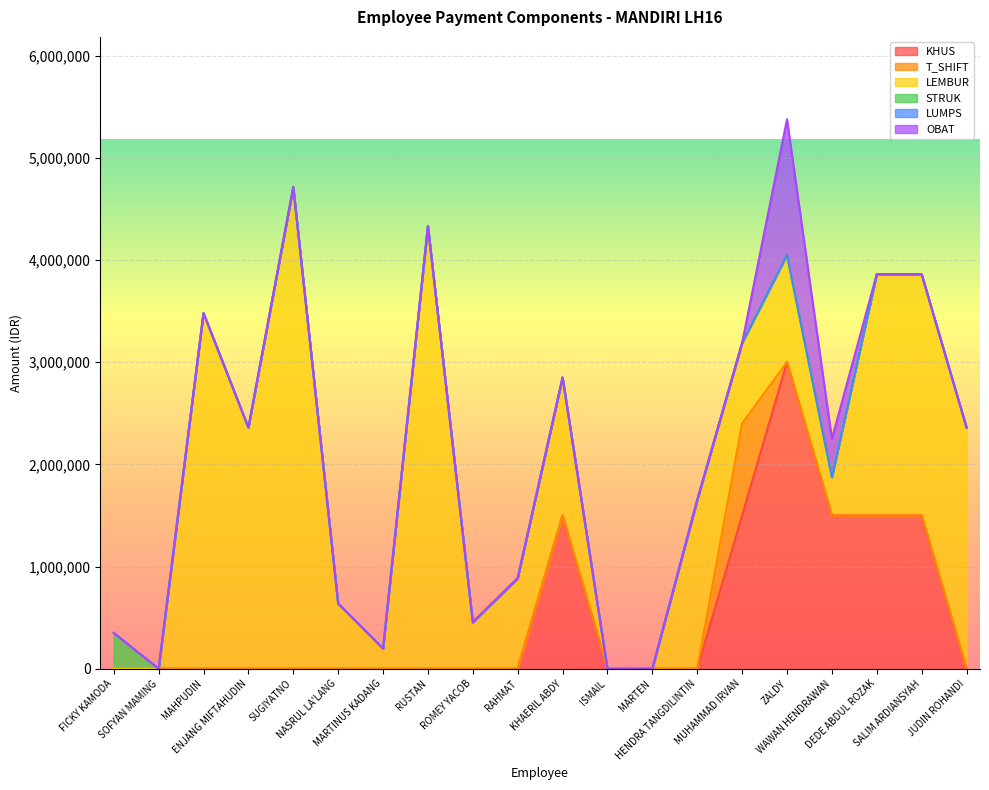

Is the value of STRUK at RUSTAN greater than the value of LUMPS at SOFYAN MAMING?

No